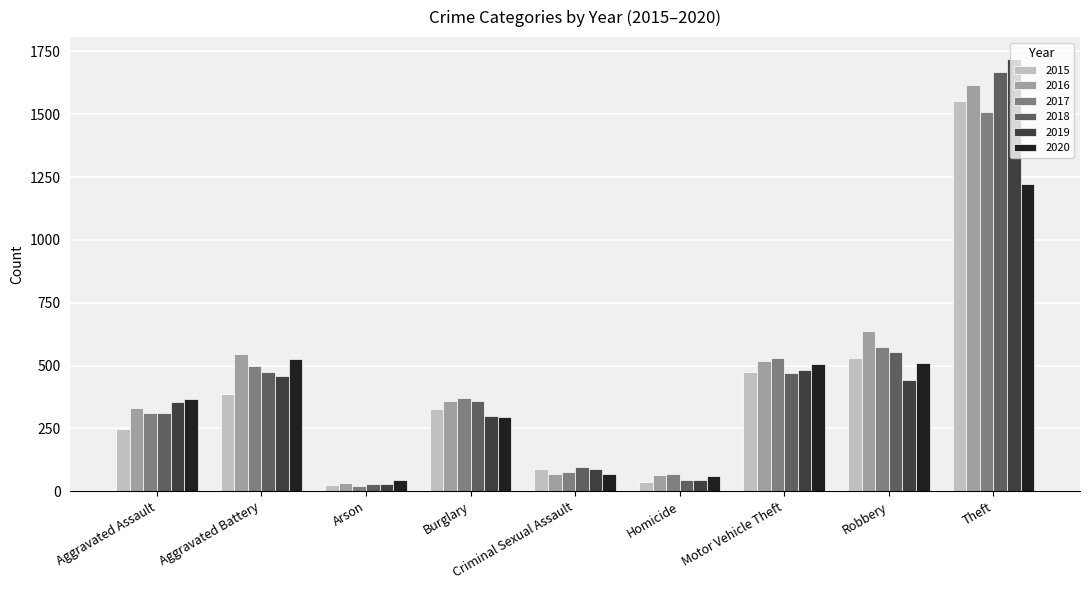

What is the difference between the second highest and second lowest values in the 2015 series?

492